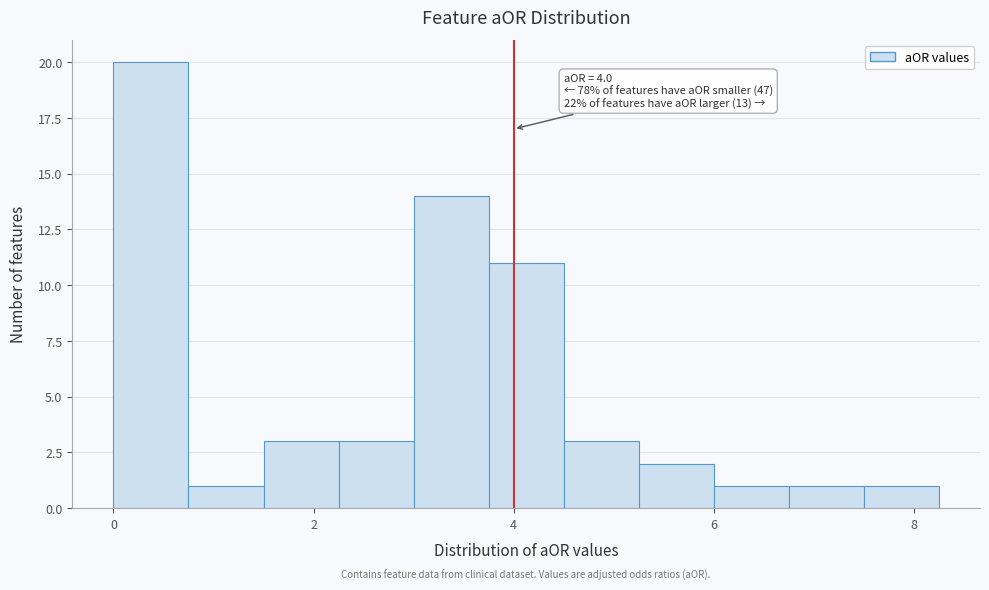

Around what value on the x-axis is the tallest bar? Give the approximate position of its centre, as read against the axis.

0.4